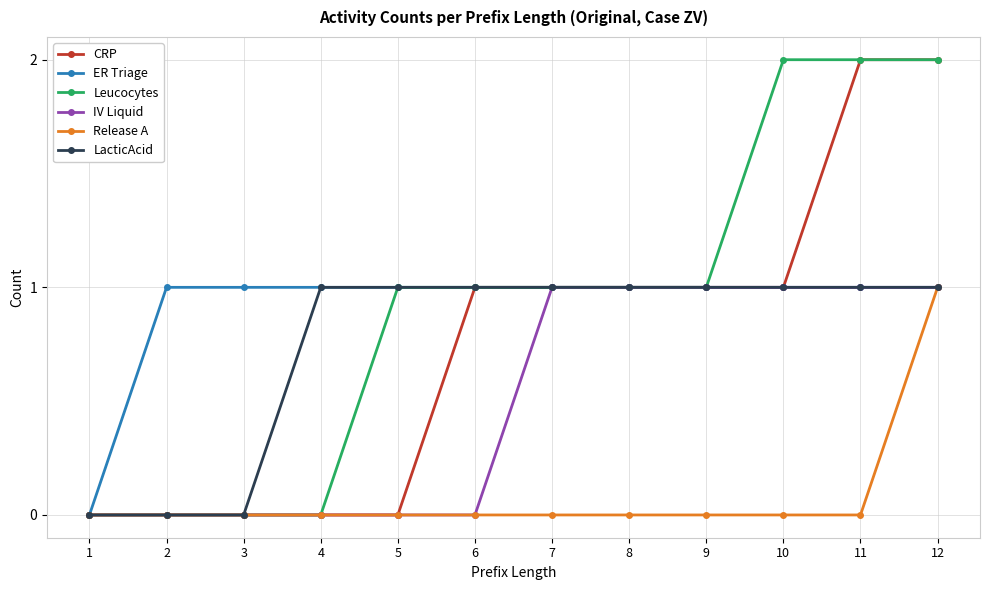

Reading left to right, list all the values displayed in this chart.

CRP: 0	0	0	0	0	1	1	1	1	1	2	2
ER Triage: 0	1	1	1	1	1	1	1	1	1	1	1
Leucocytes: 0	0	0	0	1	1	1	1	1	2	2	2
IV Liquid: 0	0	0	0	0	0	1	1	1	1	1	1
Release A: 0	0	0	0	0	0	0	0	0	0	0	1
LacticAcid: 0	0	0	1	1	1	1	1	1	1	1	1